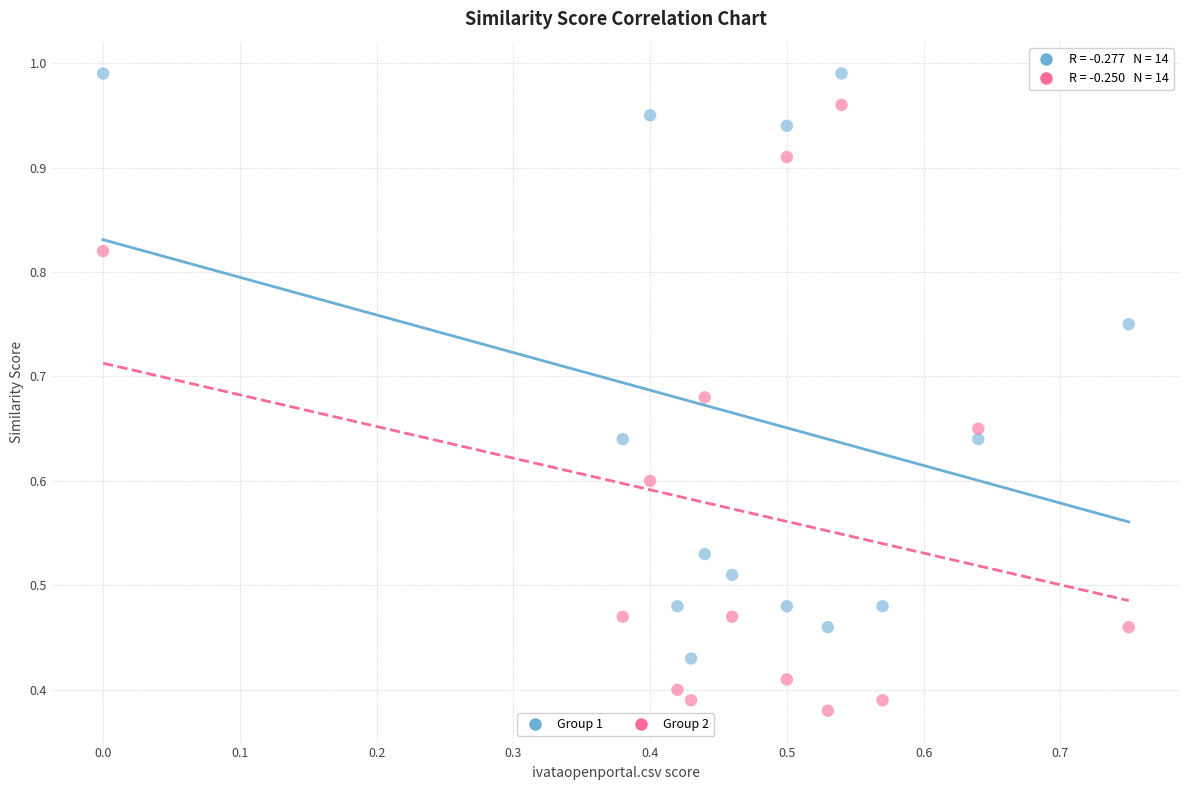

How many data points are displayed?

28